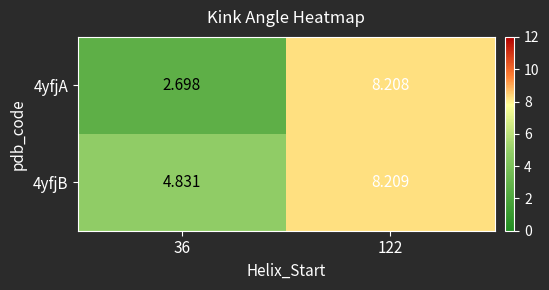

Is the value of 4yfjA at 36 greater than the value of 4yfjB at 122?

No